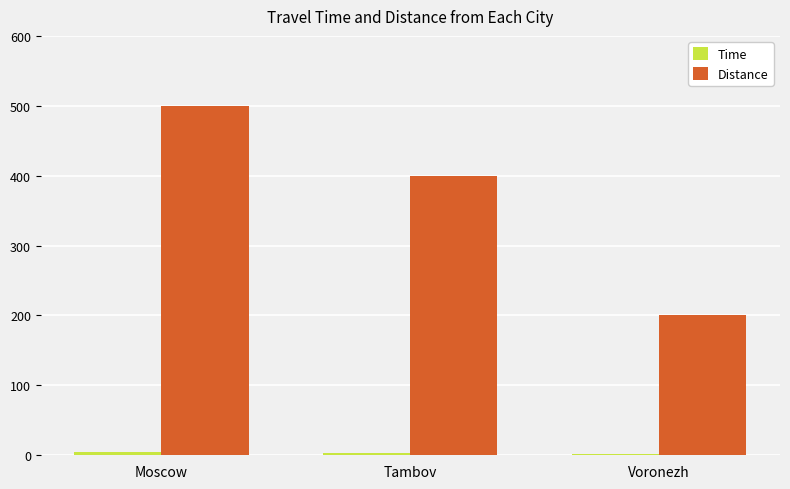

What is the label of the 3rd bar from the right?

Moscow